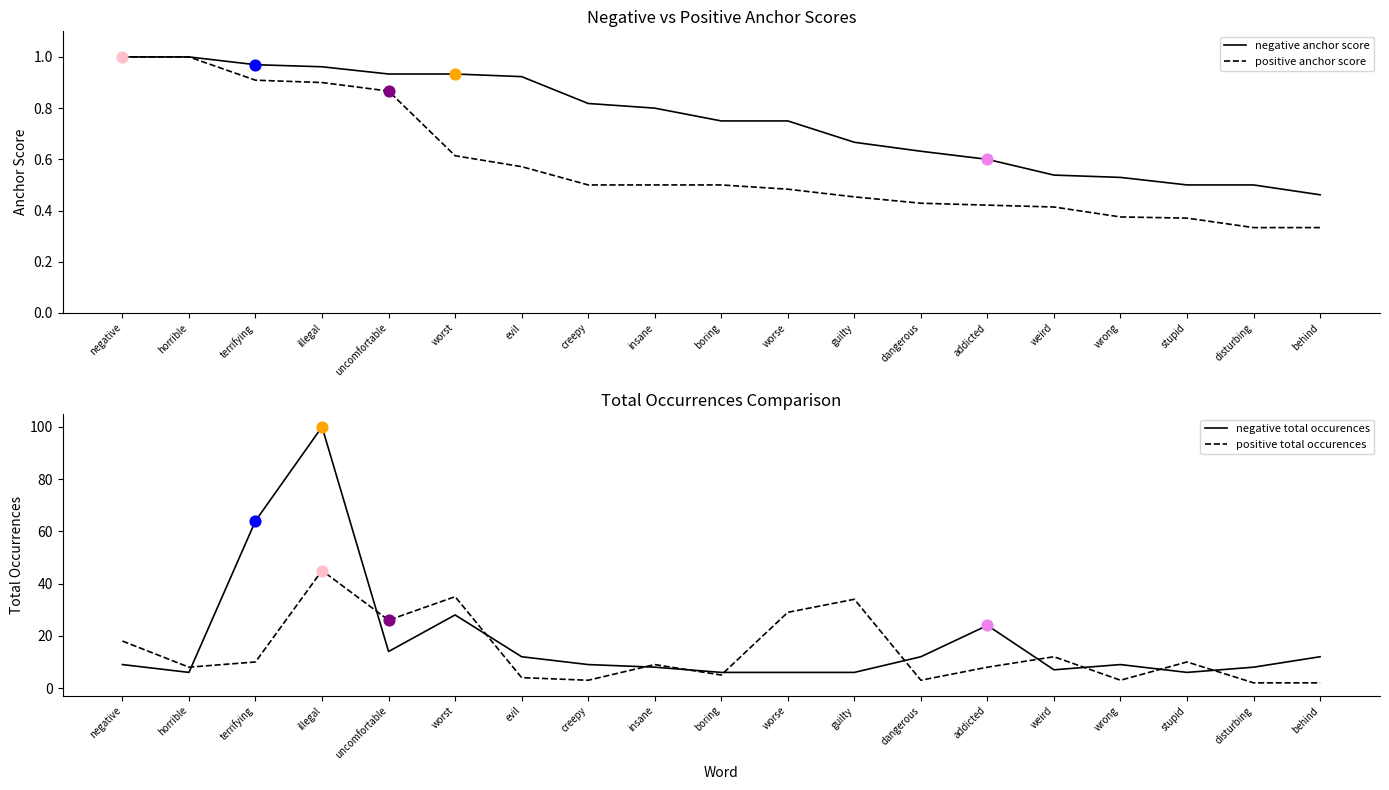

At which category is the sum across all series the highest?

illegal